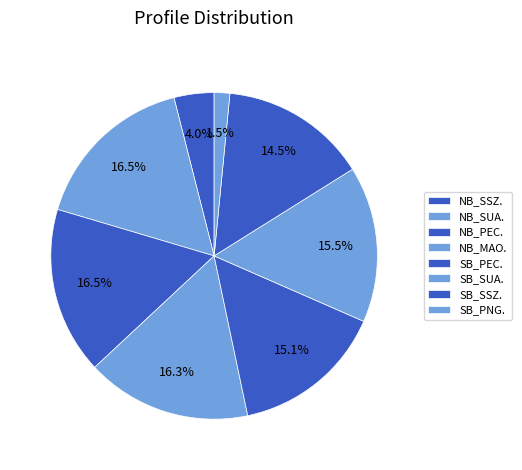

How many slices are in this pie chart?

8